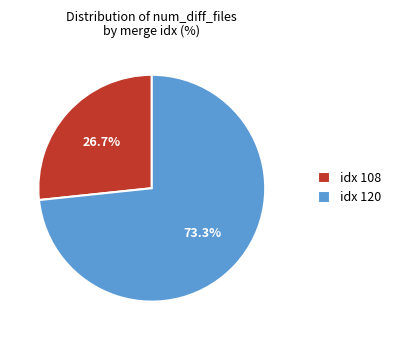

Which category has the biggest portion of the pie?

idx 120